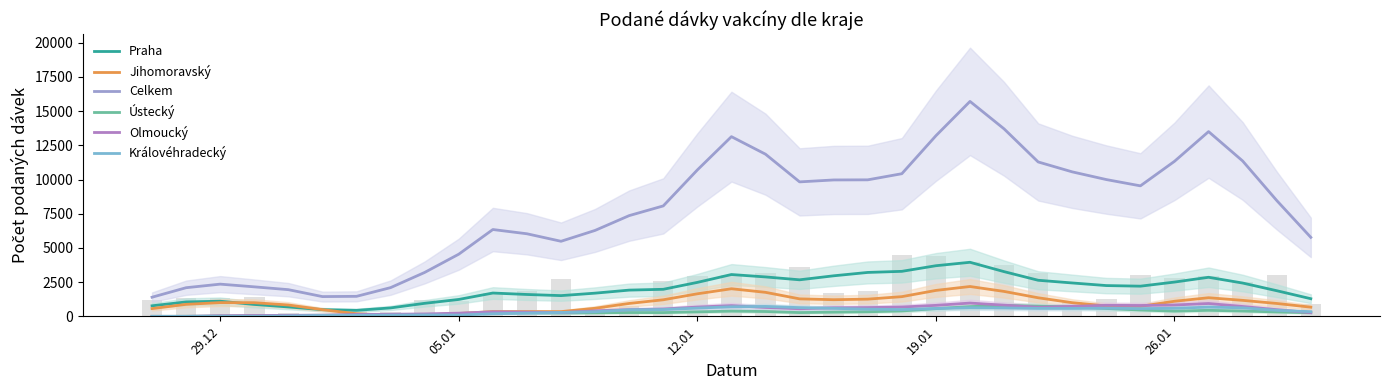

List the series in order of their peak value, highest first.

Celkem, Praha, Jihomoravský, Olmoucký, Ústecký, Královéhradecký